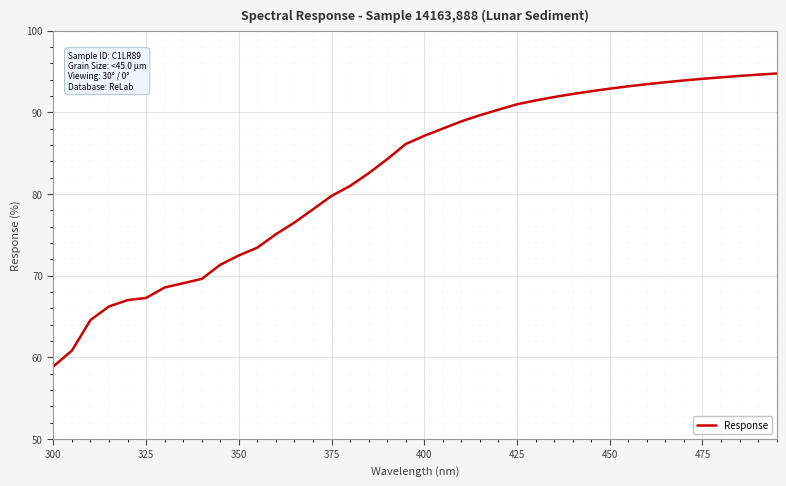

What is the difference between the maximum and minimum values?

35.9